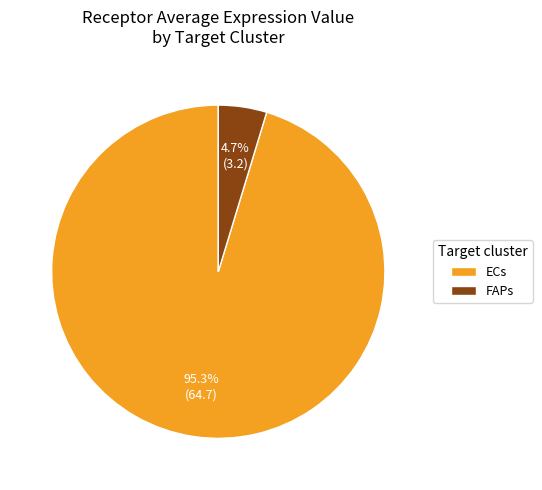

Which category has the biggest portion of the pie?

ECs